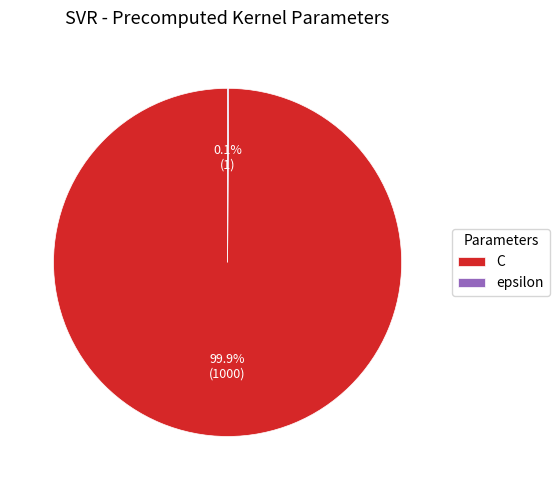

To the nearest percent, what is the difference between the largest and smallest slice percentages?

100%